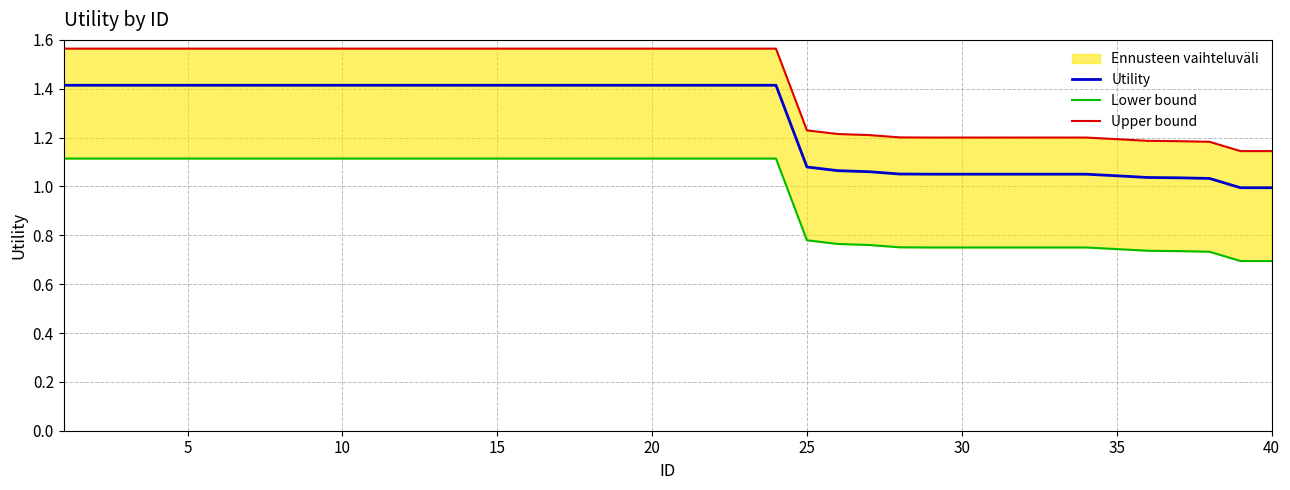

How many lines are shown in the chart?

3